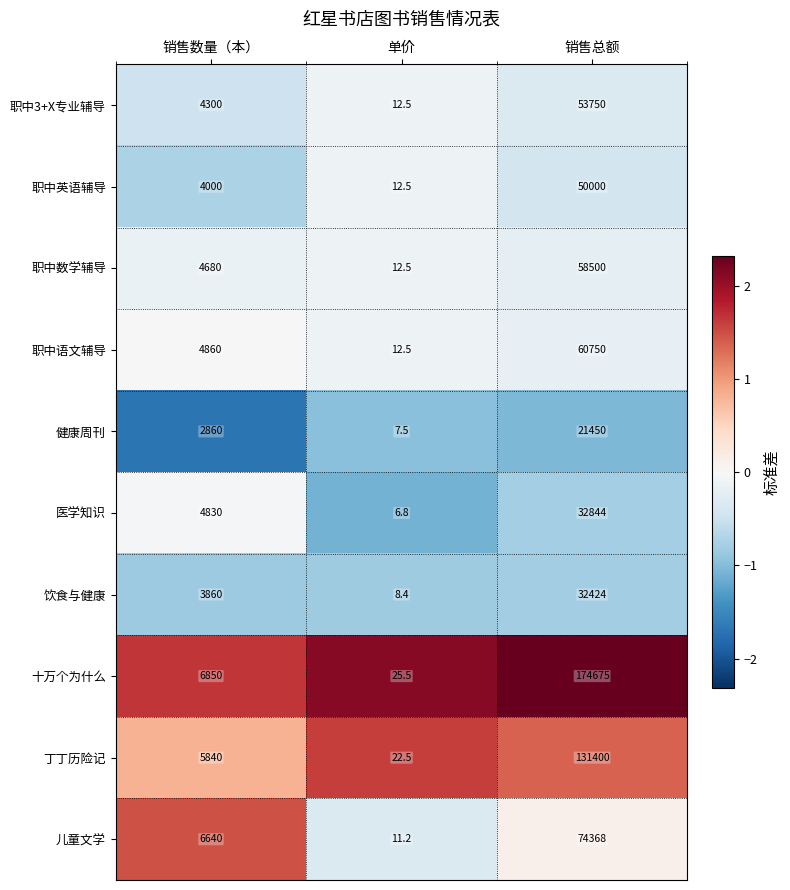

Which series has the largest range (max minus min)?

十万个为什么